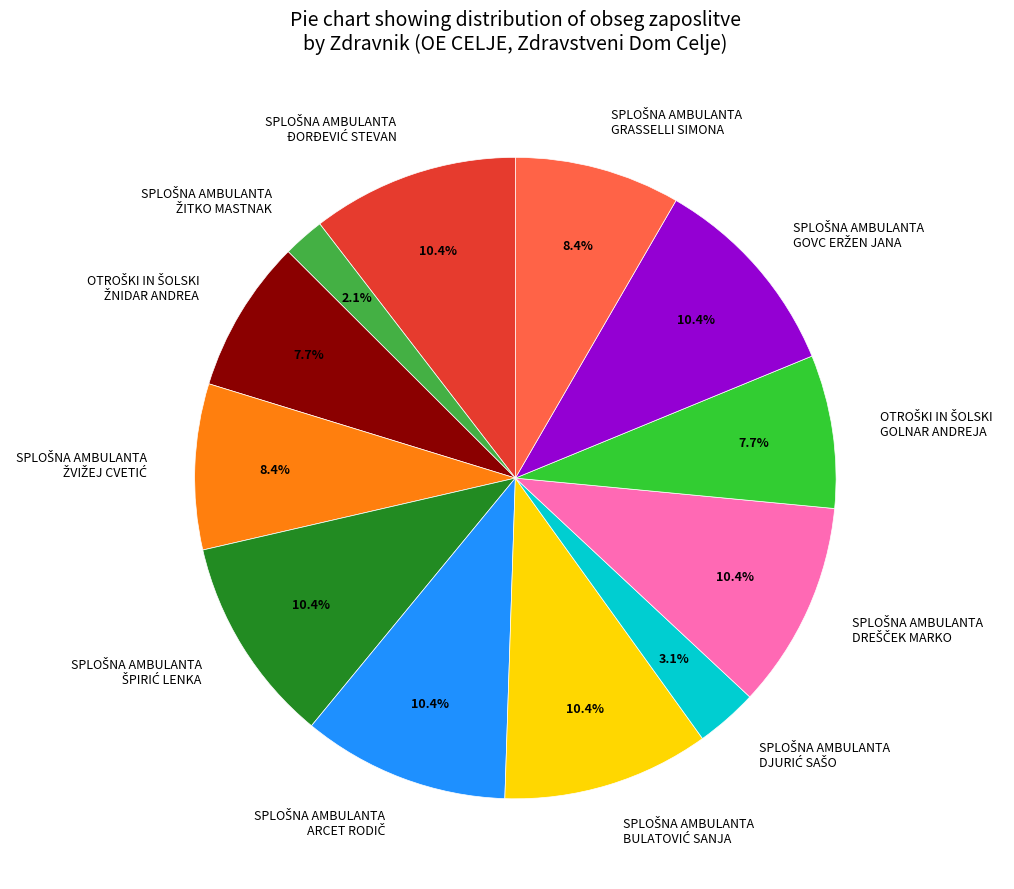

Does any single category account for the majority?

No